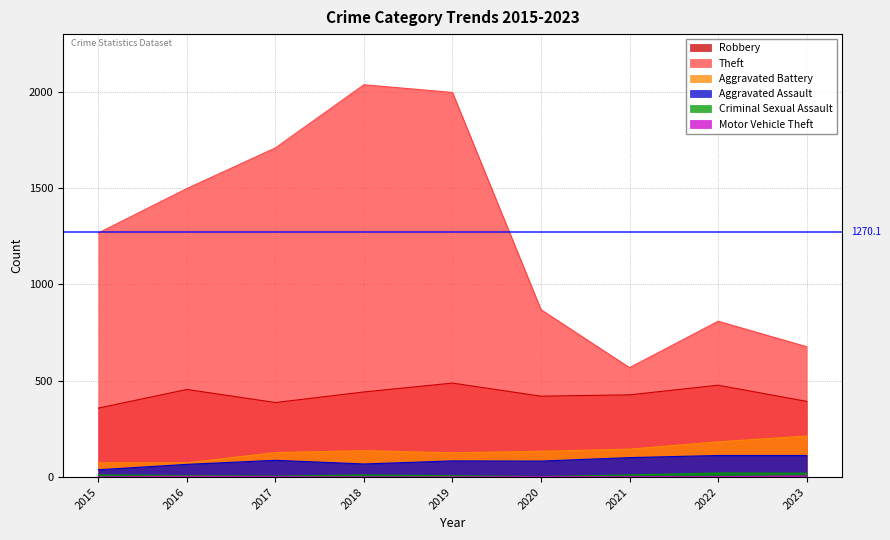

Which series changed the most between 2018 and 2019?

Robbery